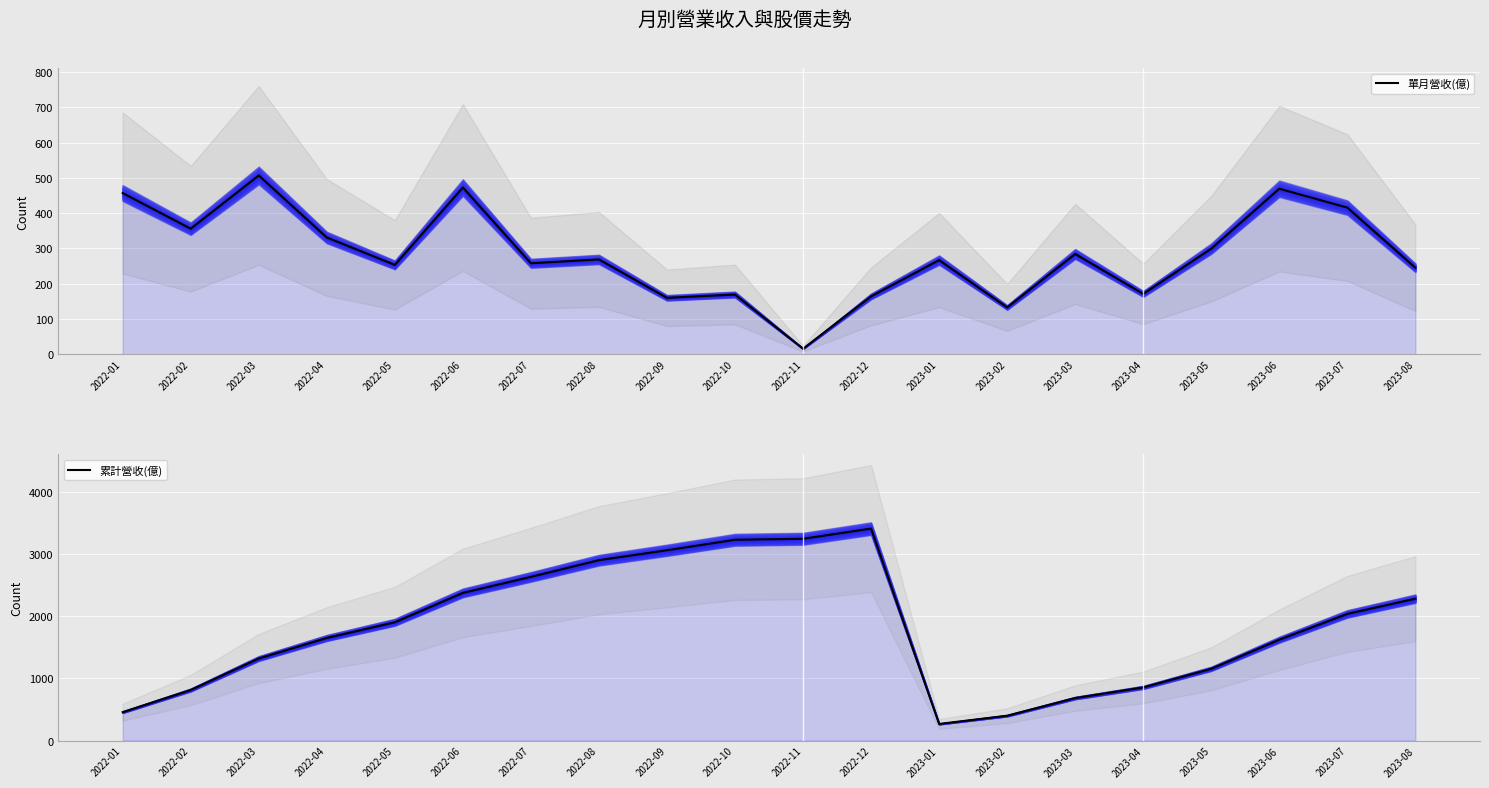

The 單月營收(億) series shows 132.8 at 2023-02. True or false?

True